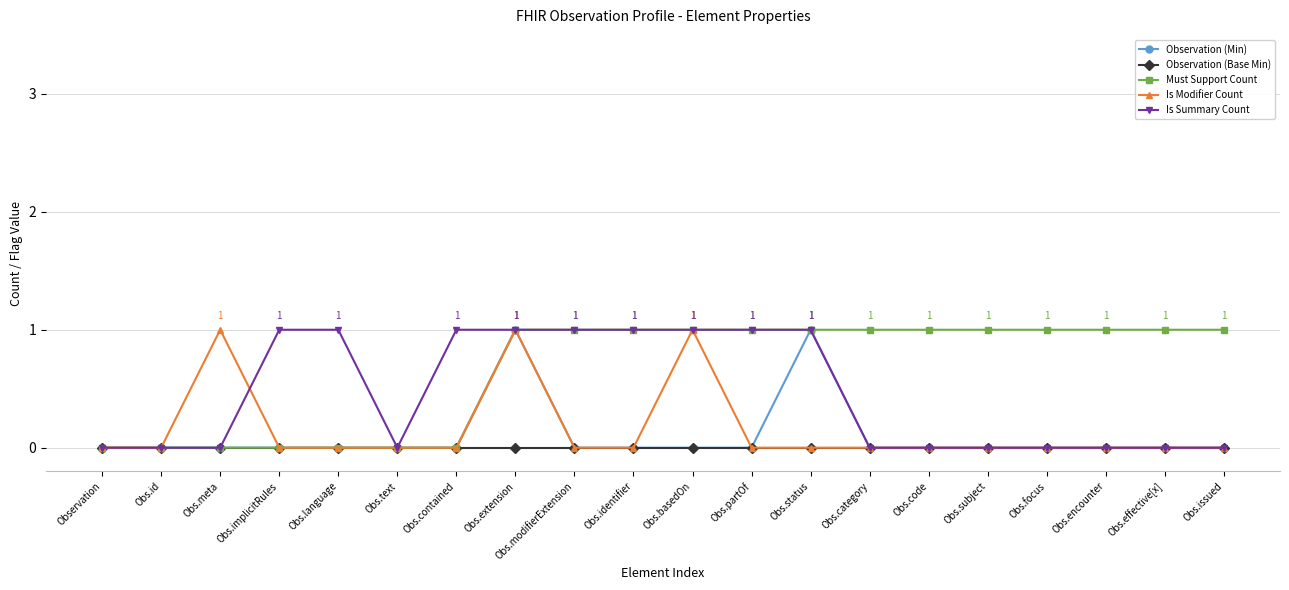

Is it true that Must Support Count equals 1 at Obs.category?

True